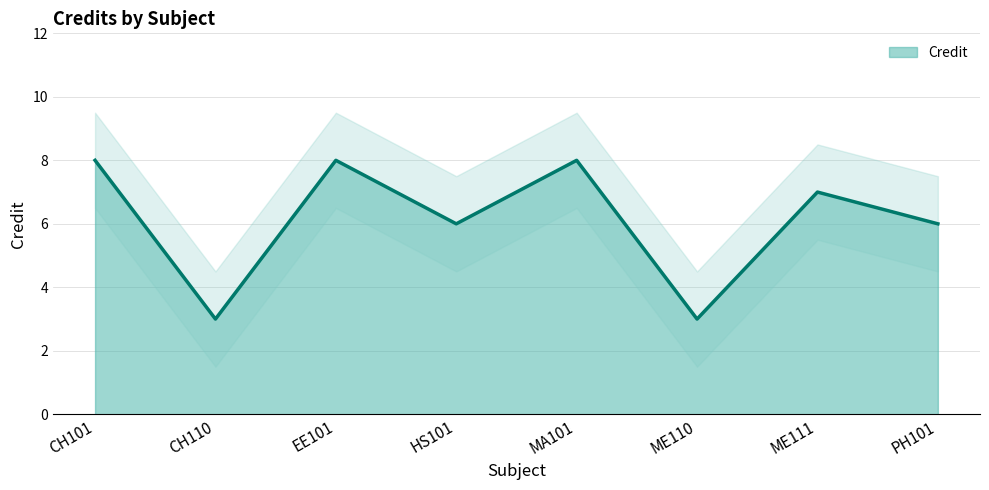

Does the chart have visible grid lines?

Yes